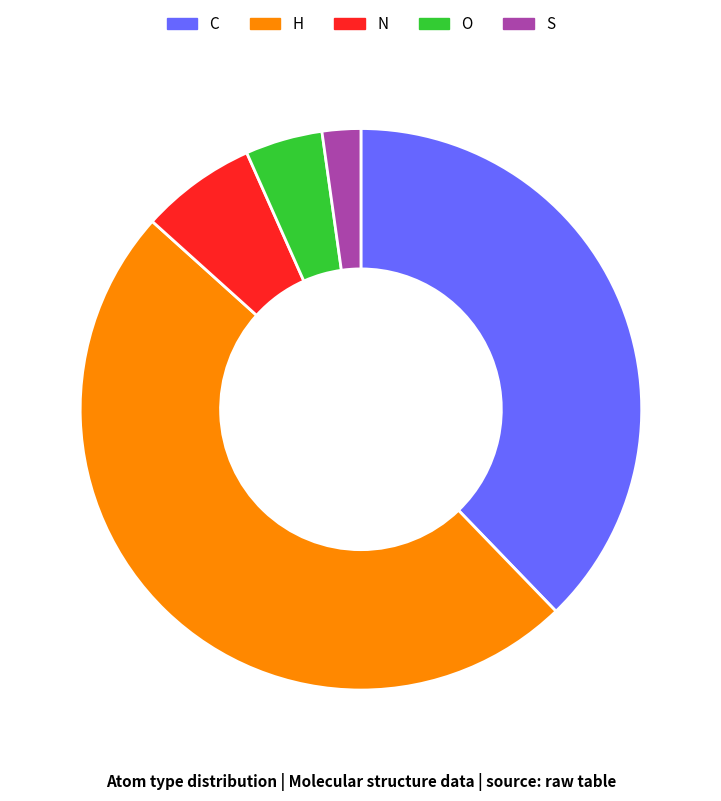

How many segments does this pie chart have?

5